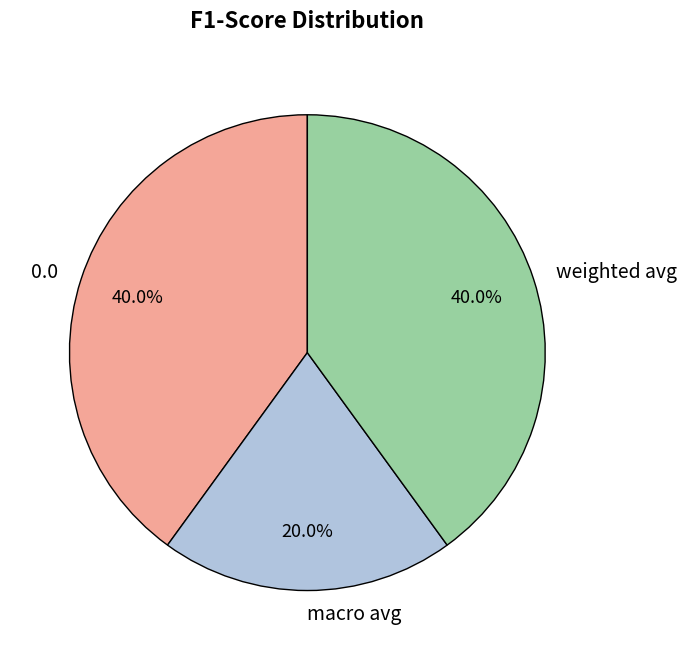

How much of the chart is everything except 0.0?

60.0%